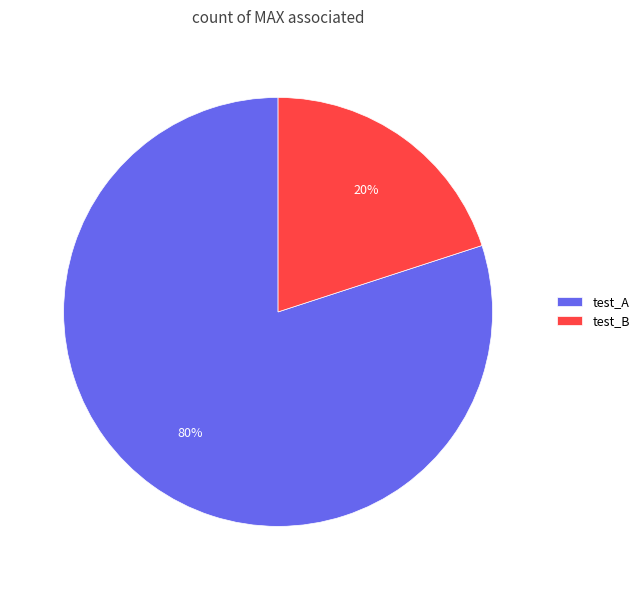

Is the sum of test_B and test_A greater than half?

Yes